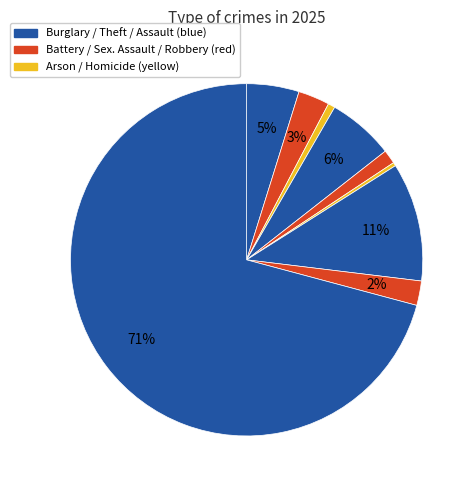

To the nearest percent, what is the average slice percentage?

11%